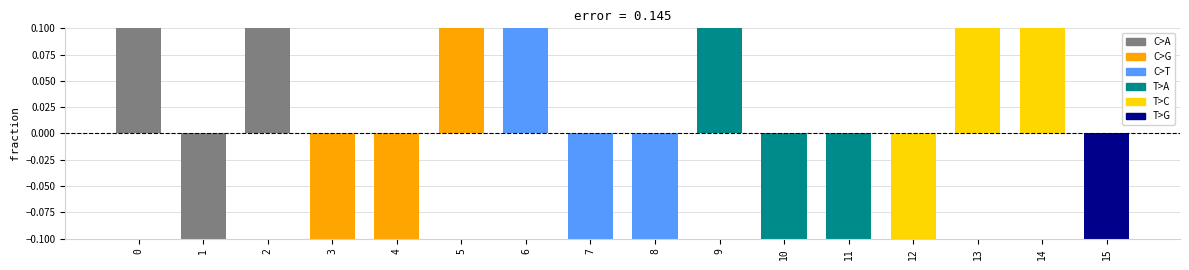

Are the bars horizontal?

No